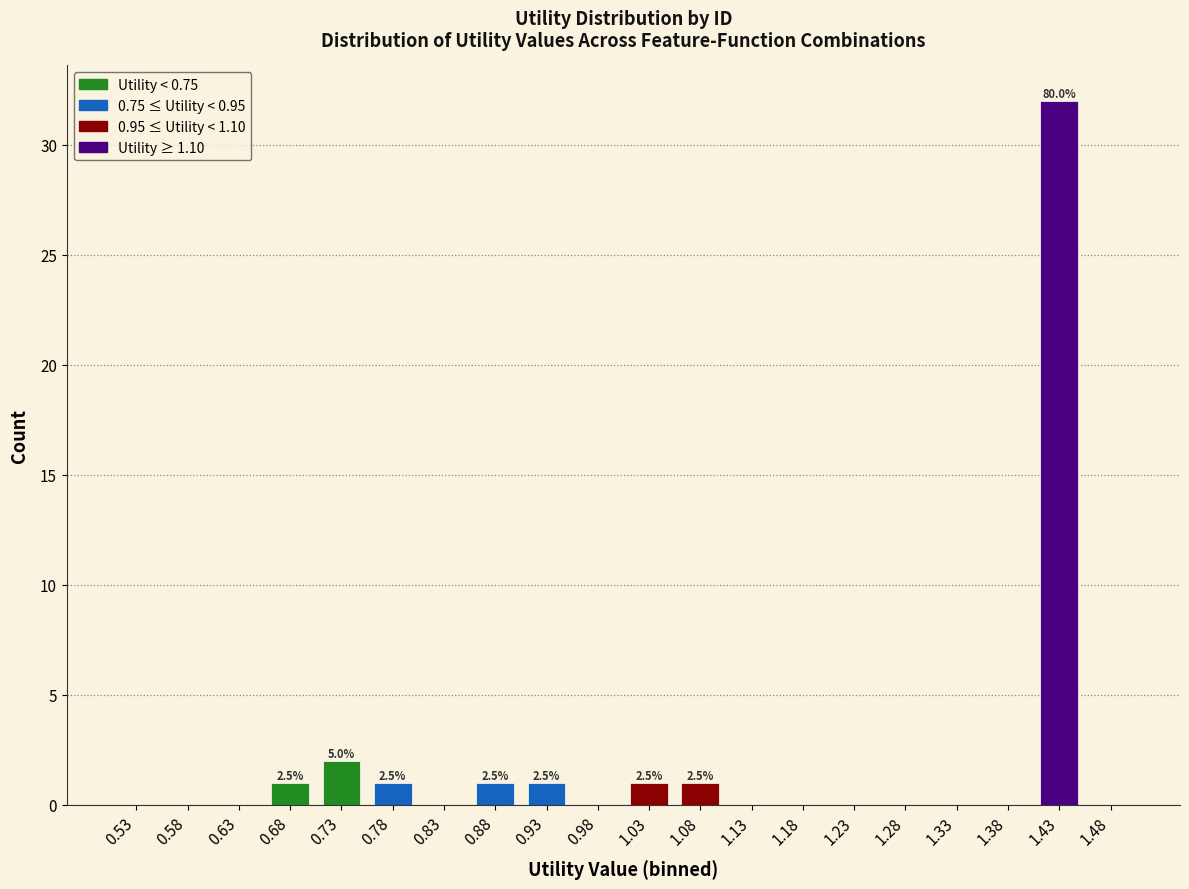

Over which range of the x-axis is the bar tallest?

1.40 to 1.45